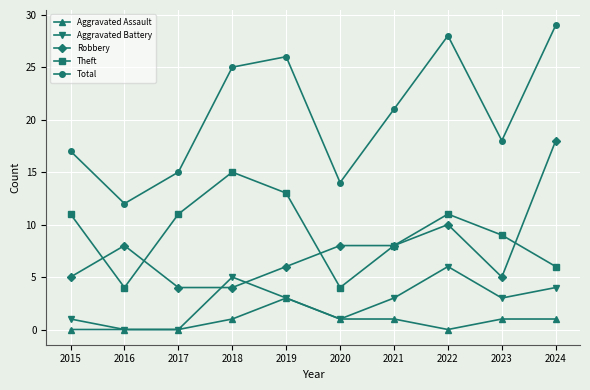

How many data points does each series have?

10